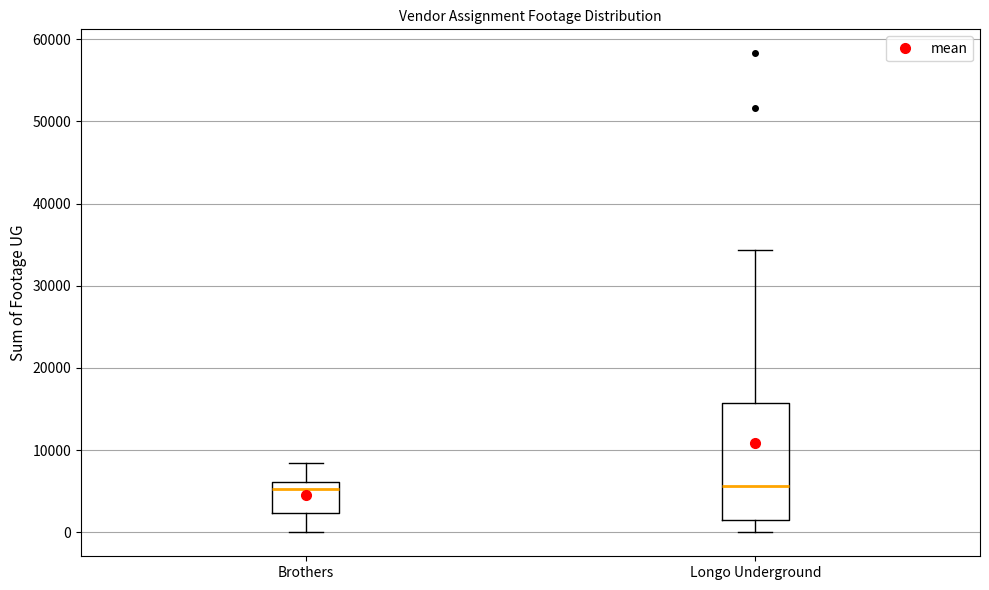

Reading left to right, transcribe this box plot: for each box, give where its median line is, the range the box spans, and where its two whiskers end, as read against the y-axis. The values are not printed on the chart, so give them approximately, as read against the axis.

Brothers: median 5000, box 2000 to 6000, whiskers 0 to 8000
Longo Underground: median 6000, box 2000 to 16000, whiskers 0 to 34000